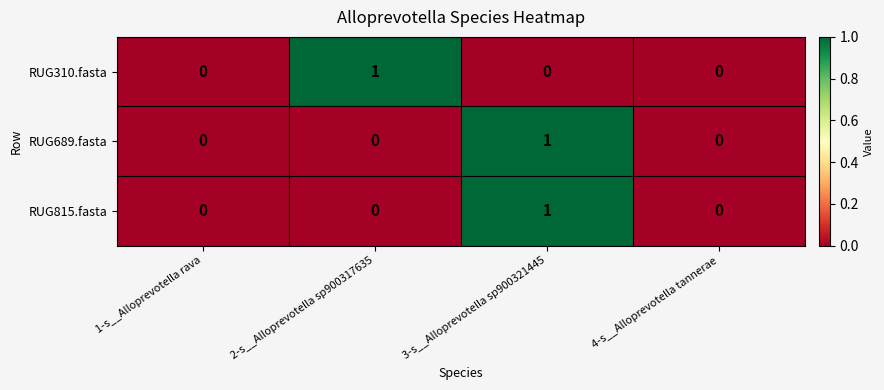

Is it true that RUG689.fasta equals 0 at 1-s__Alloprevotella rava?

True